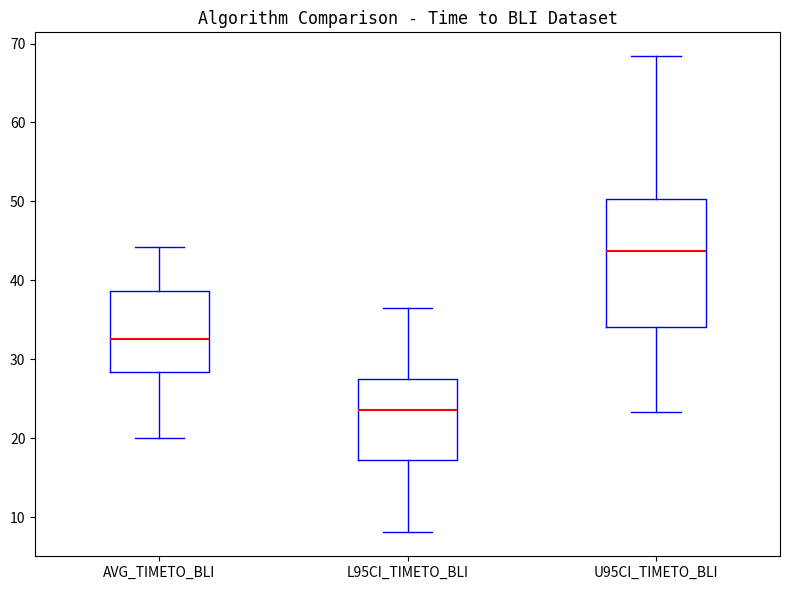

Which box's median line is the lowest?

L95CI_TIMETO_BLI